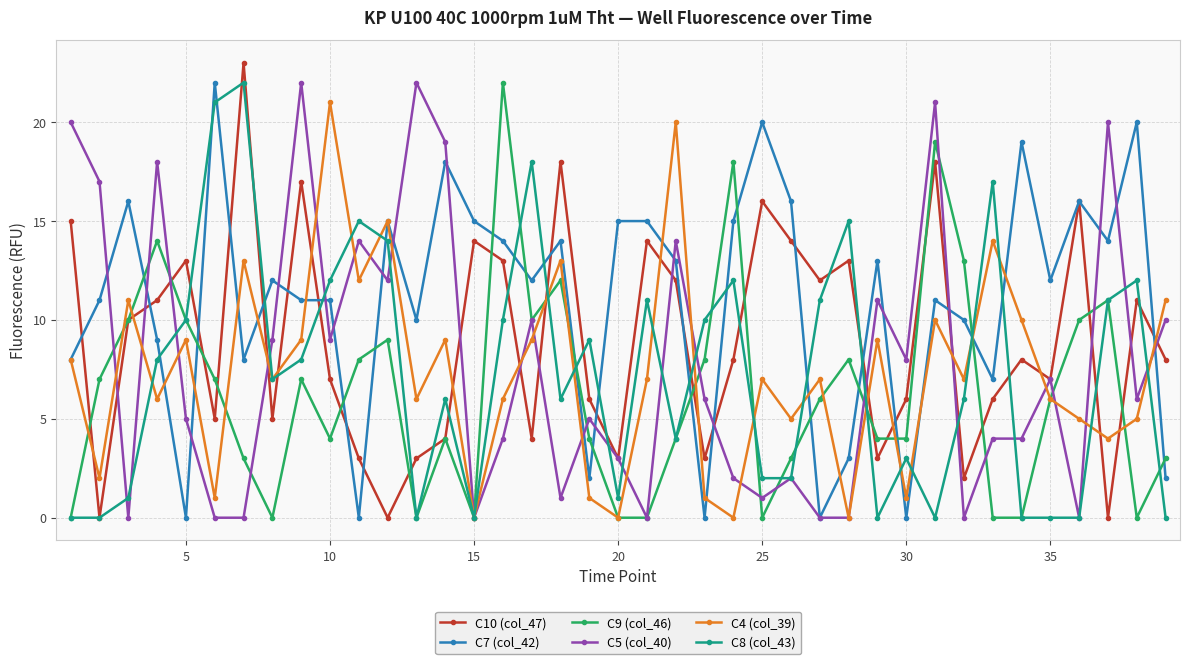

How many series are shown in this chart?

6